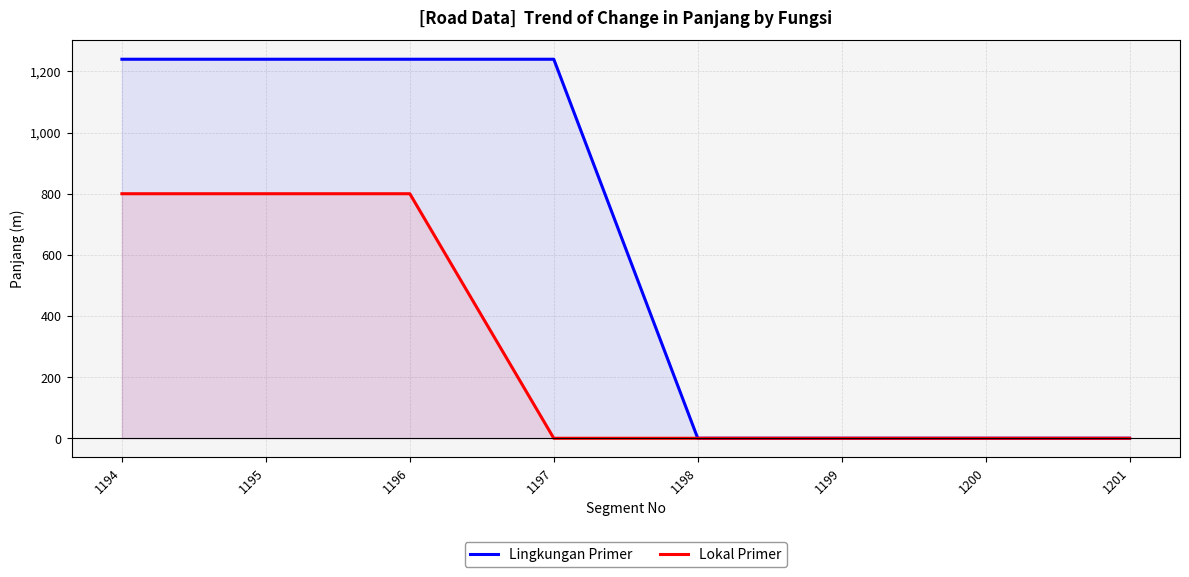

True or false: Lingkungan Primer has more than 0 interior local peaks.

False